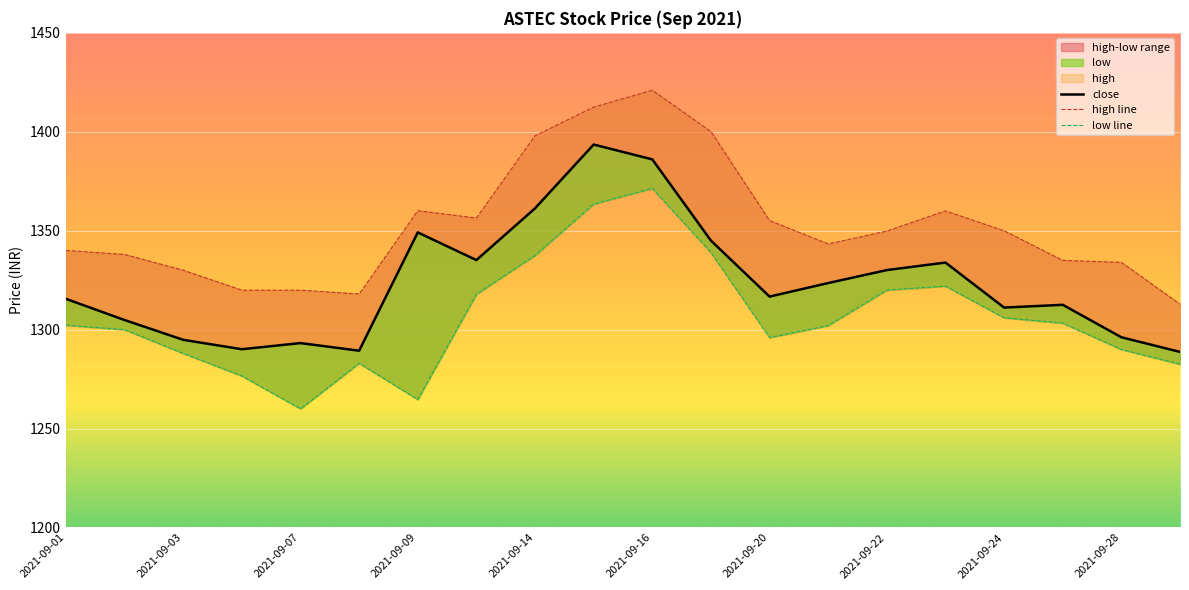

True or false: low and high intersect in this chart.

False